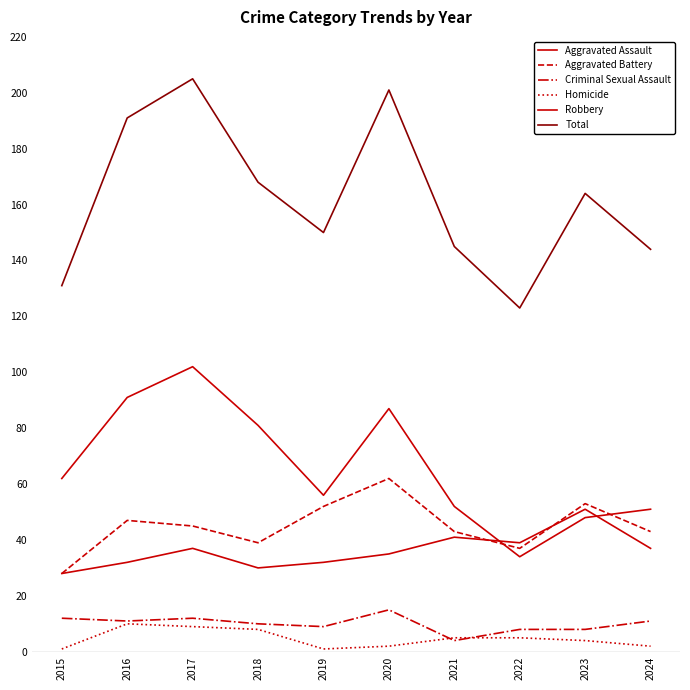

The Homicide series shows 9 at 2022. True or false?

False